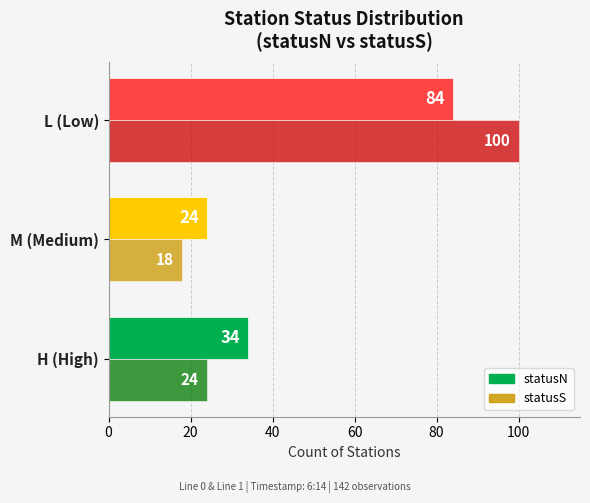

How many categories are shown in the chart?

3